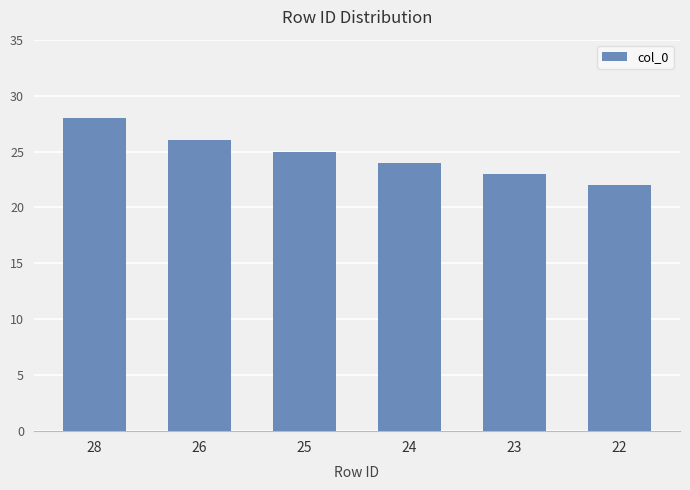

The chart shows a value of 13 at 24. True or false?

False